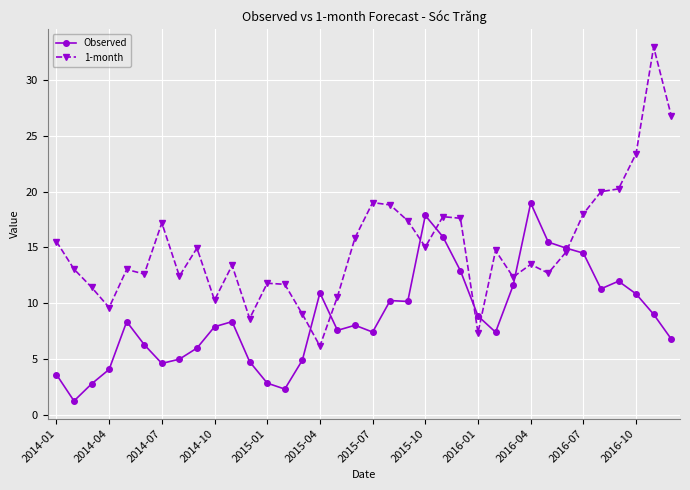

Count the number of data series in this chart.

2